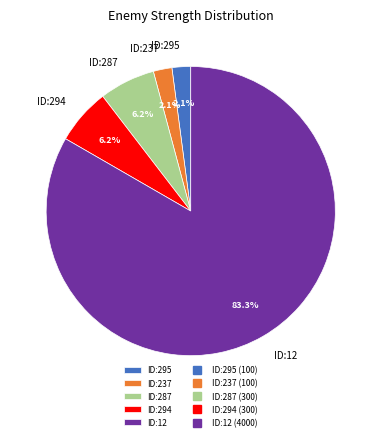

To the nearest percent, what percentage of the pie is ID:287?

6%